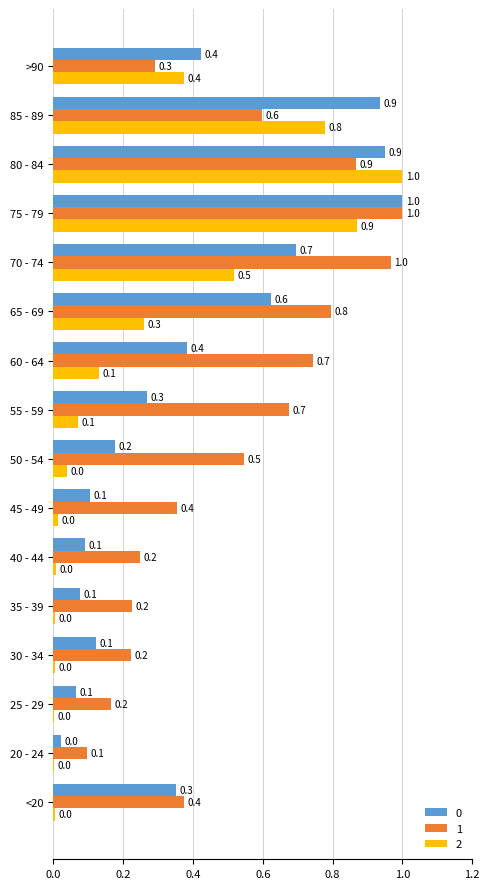

What is the sum of all 0 values?

6.3